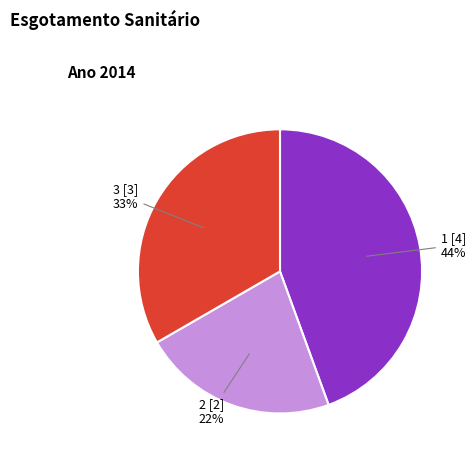

Is there any slice that represents more than half of the pie?

No